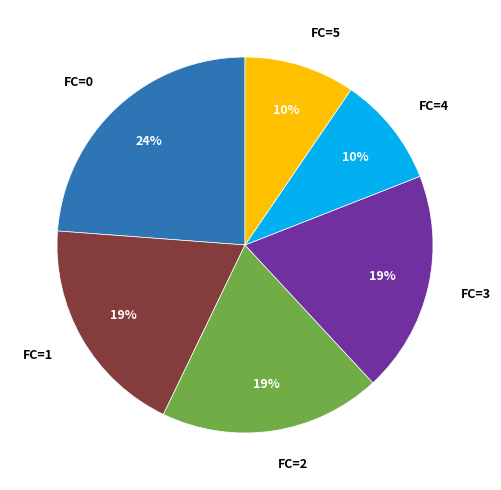

To the nearest percent, what is the average slice percentage?

17%